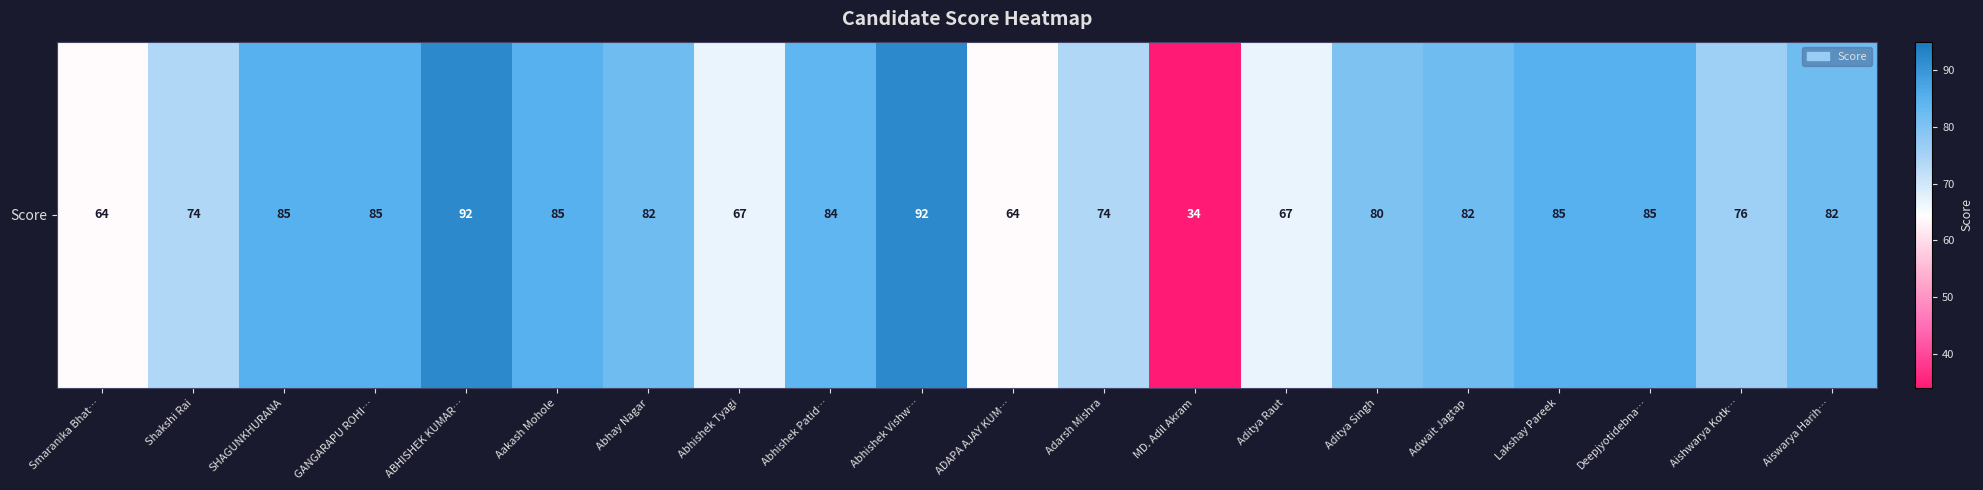

What is the difference between the second highest and second lowest values?

28